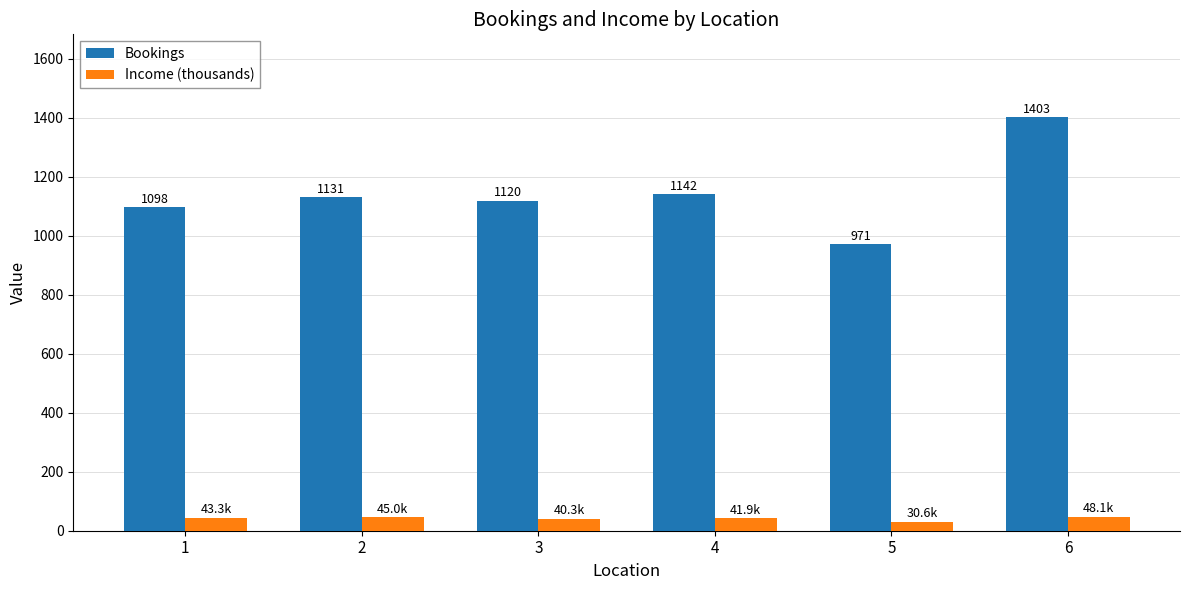

What is the total value across all series at 3?

1160.3